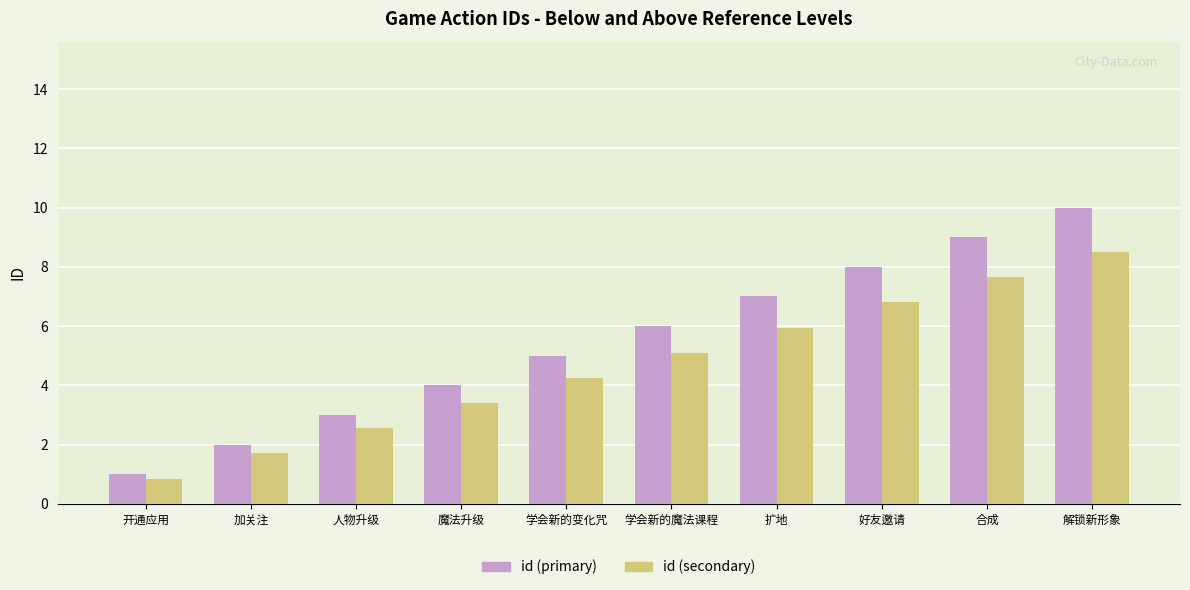

Are the bars grouped side by side (vs. stacked)?

Yes